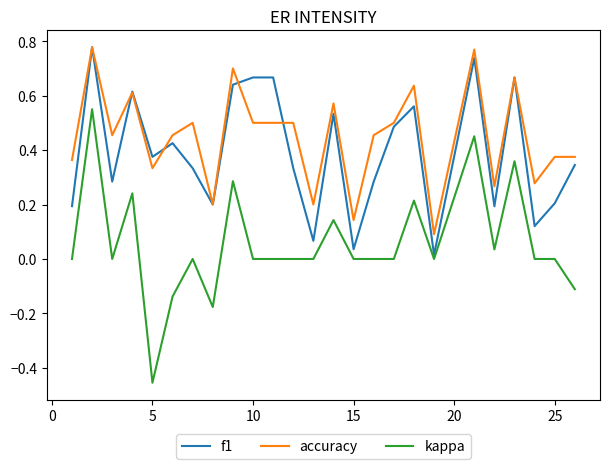

True or false: f1 has more than 2 interior local peaks.

True